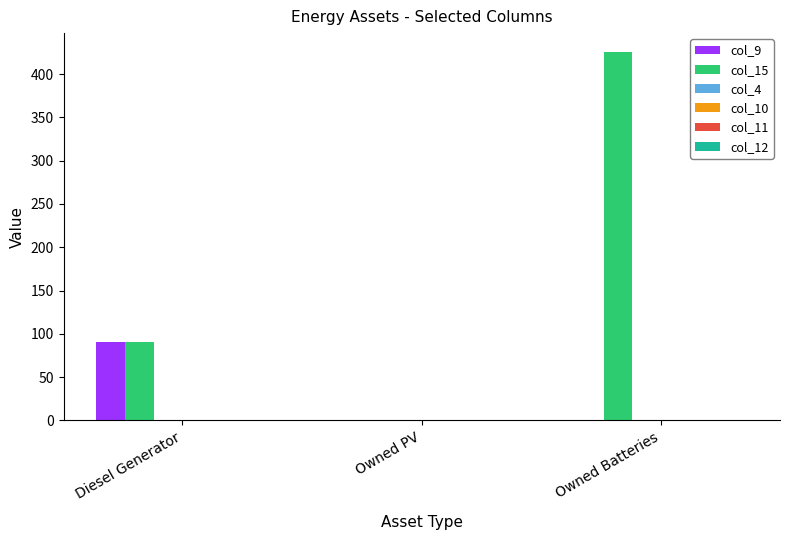

What is the total value across all series at Owned Batteries?

426